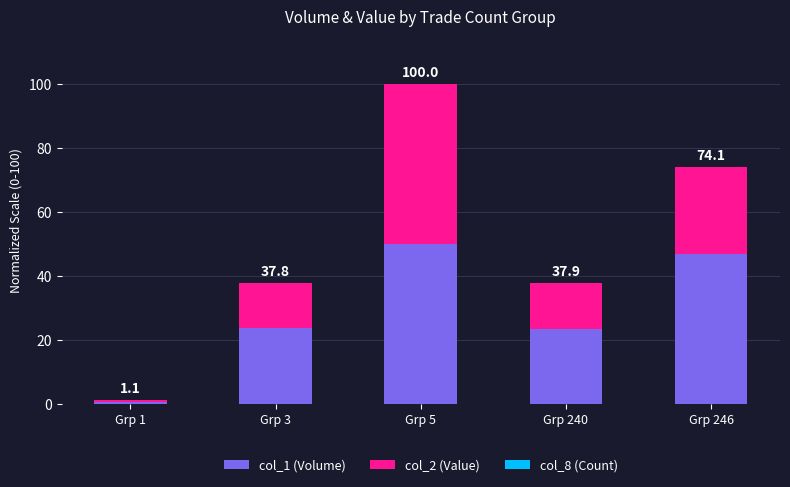

At which category is the sum across all series the highest?

Grp 5